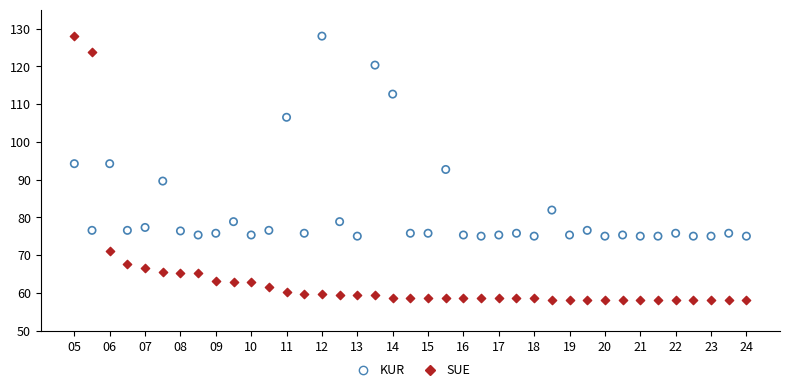

Across all data points, what is the range of Y values (max minus min)?

70.0